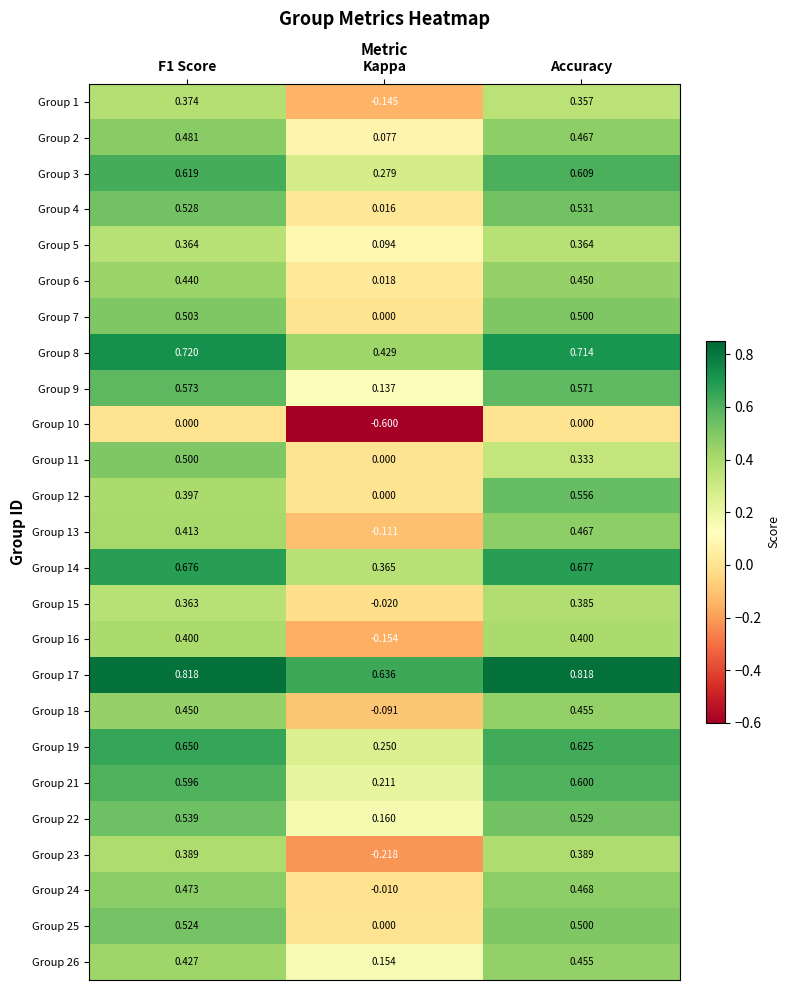

At which label is Group 8 closest to 0?

Kappa